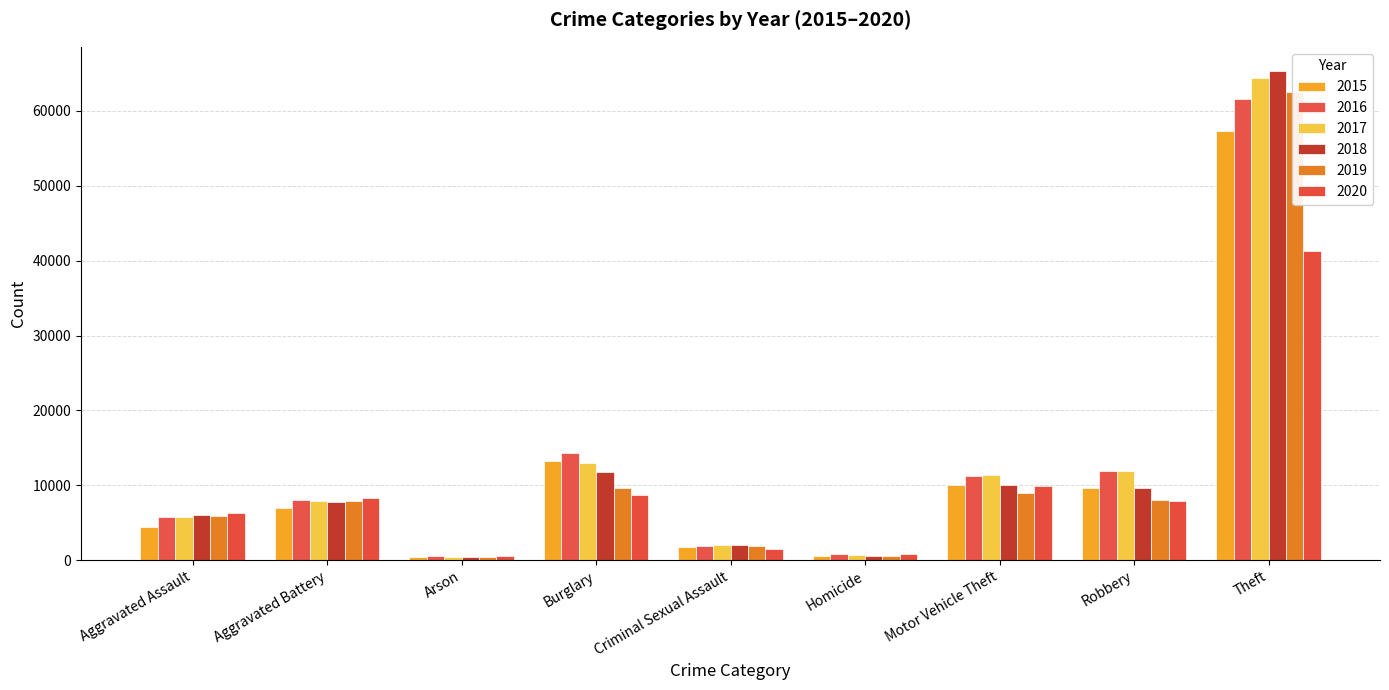

Rank the categories by 2018 value from highest to lowest.

Theft, Burglary, Motor Vehicle Theft, Robbery, Aggravated Battery, Aggravated Assault, Criminal Sexual Assault, Homicide, Arson